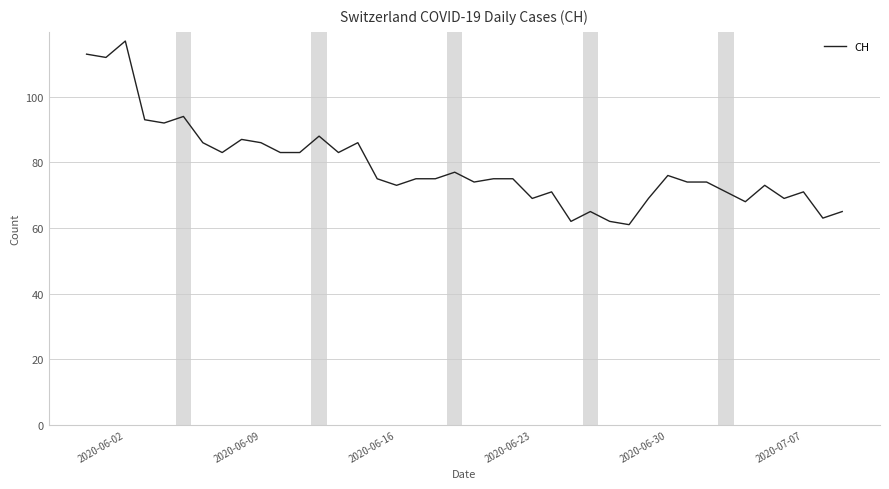

What is the difference between the maximum and minimum values?

56